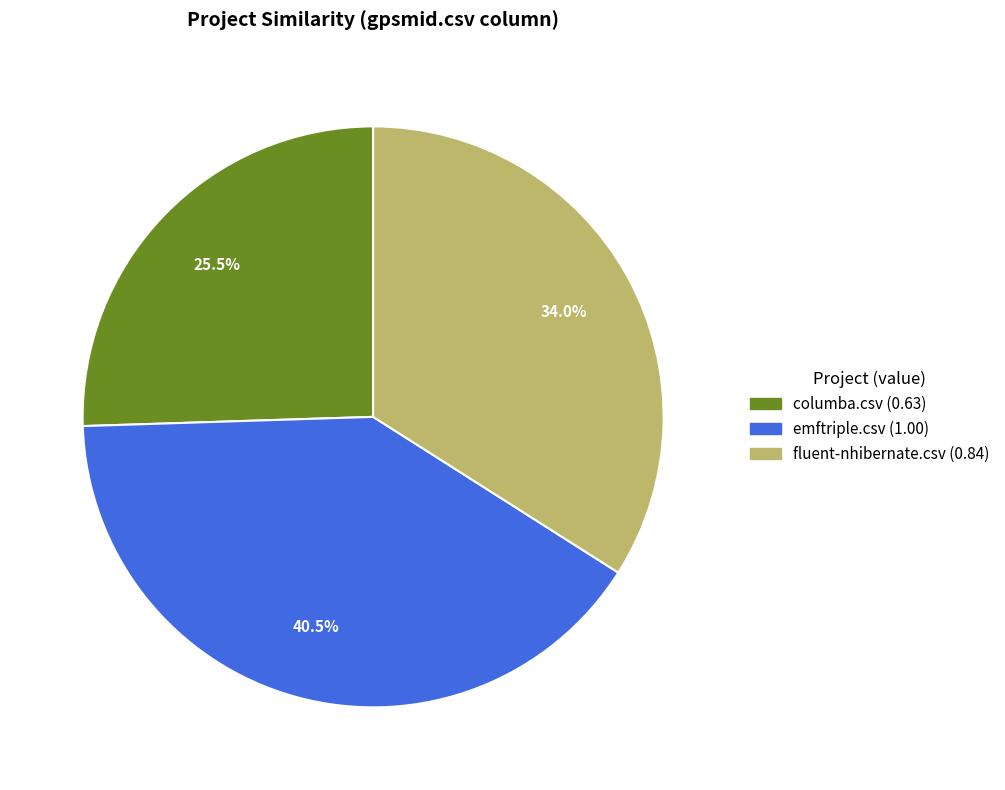

Is there a majority slice in this chart?

No